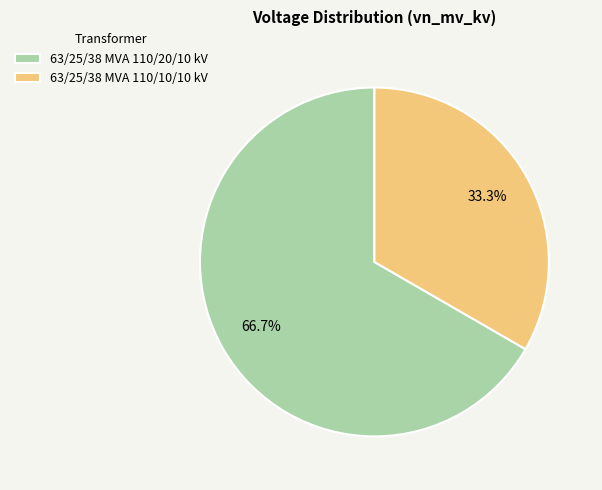

To the nearest percent, what is the difference between the 63/25/38 MVA 110/10/10 kV and 63/25/38 MVA 110/20/10 kV slice percentages?

33%